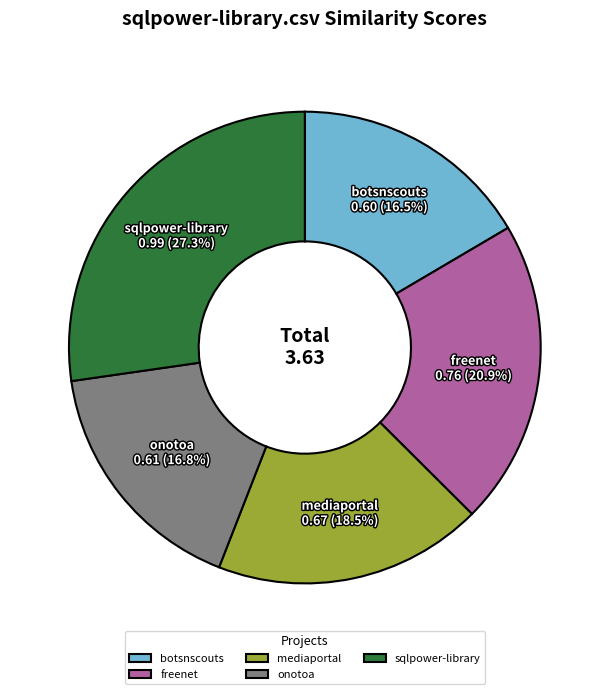

What is the largest slice in the pie chart?

sqlpower-library